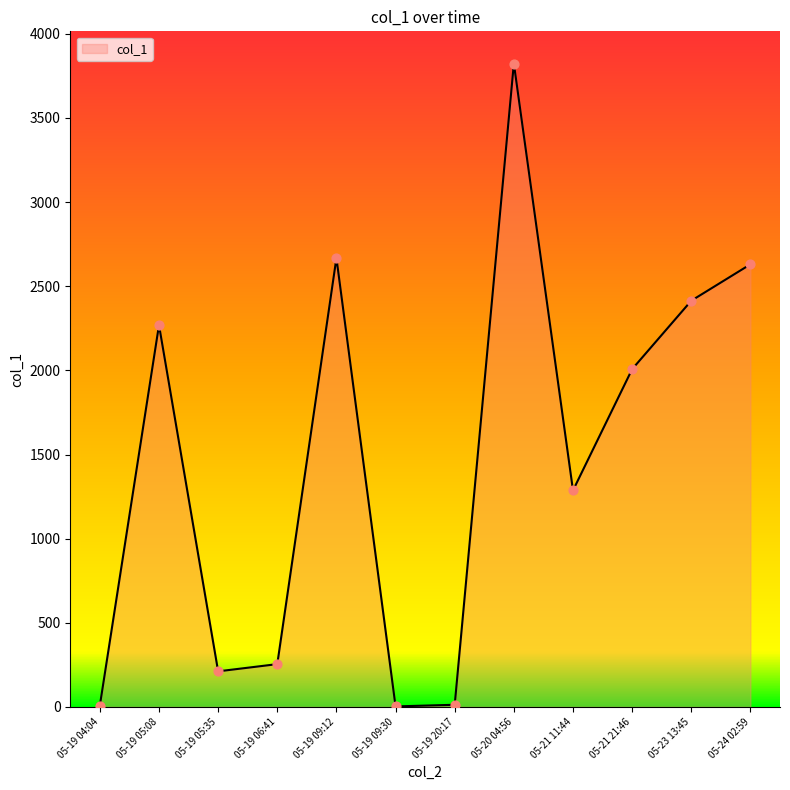

What is the change in value from 05-19 05:35 to 05-23 13:45?

+2202.8